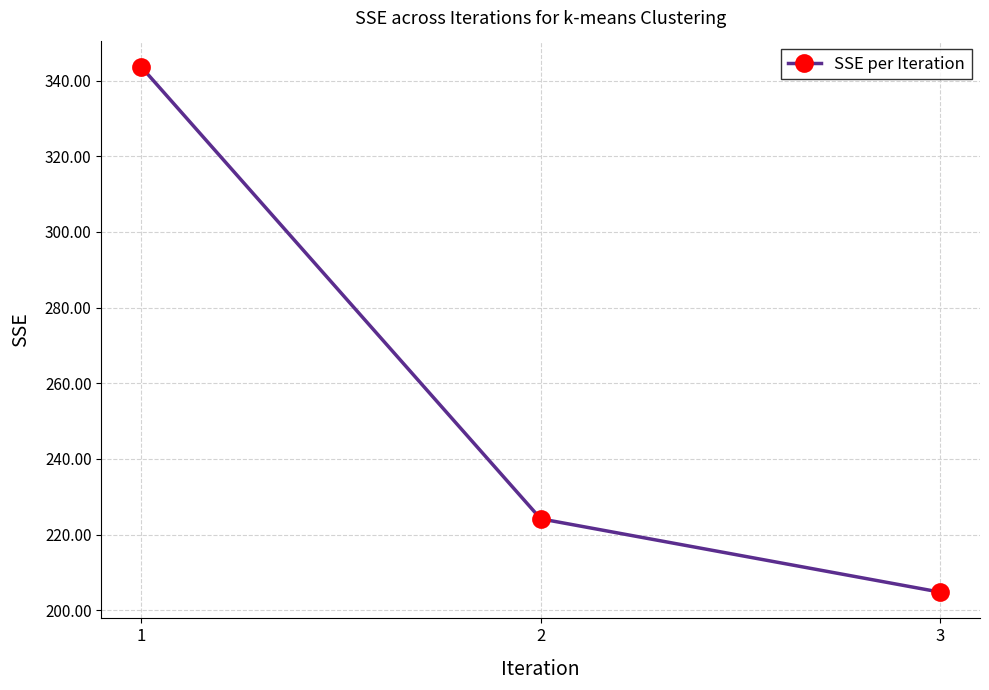

At which label is the value closest to 274?

2